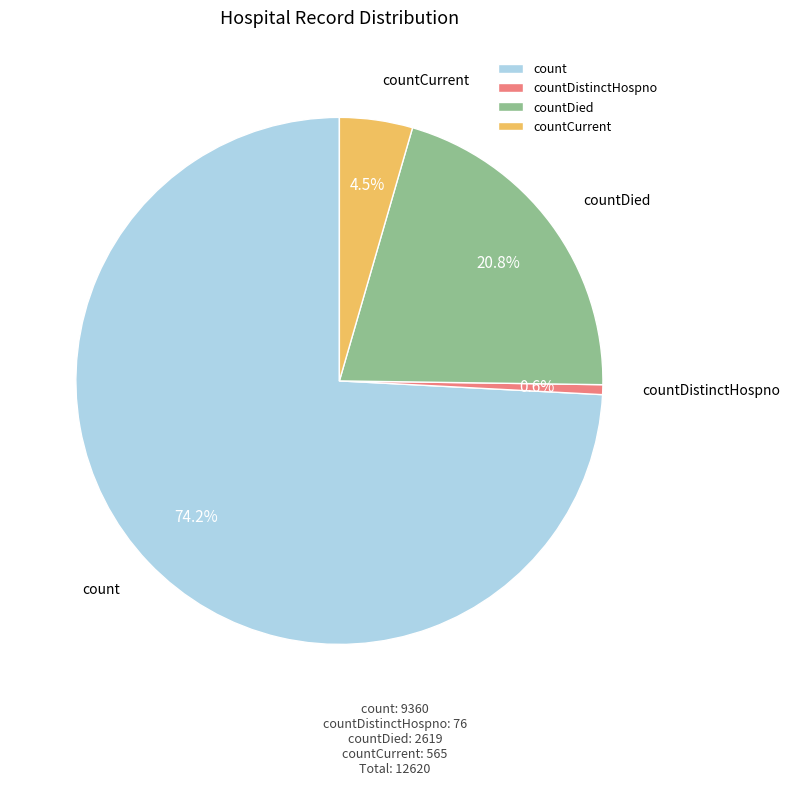

How many segments does this pie chart have?

4